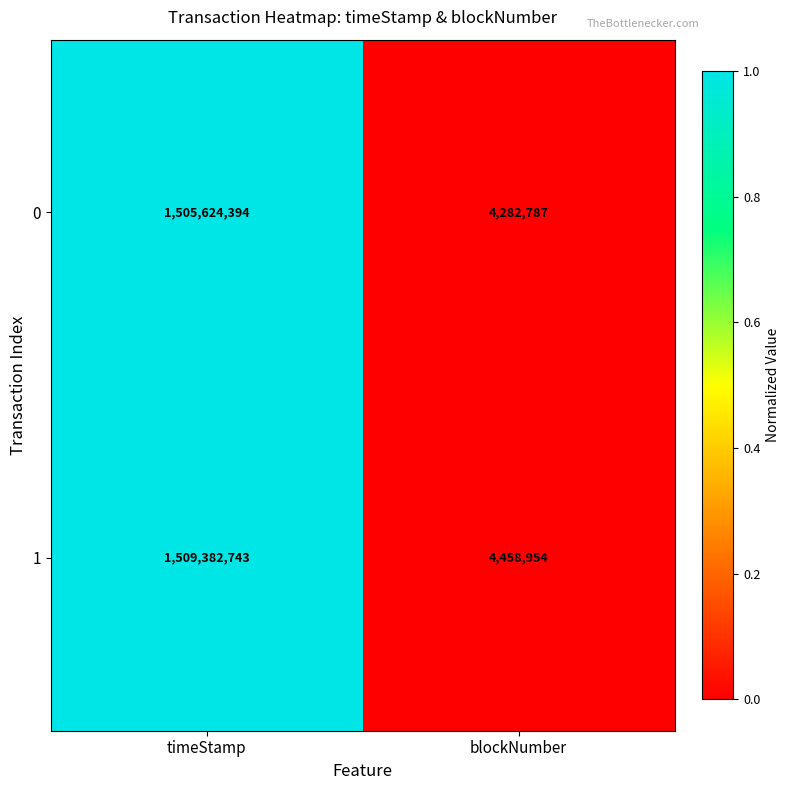

What is the total value across all series at blockNumber?

8741741